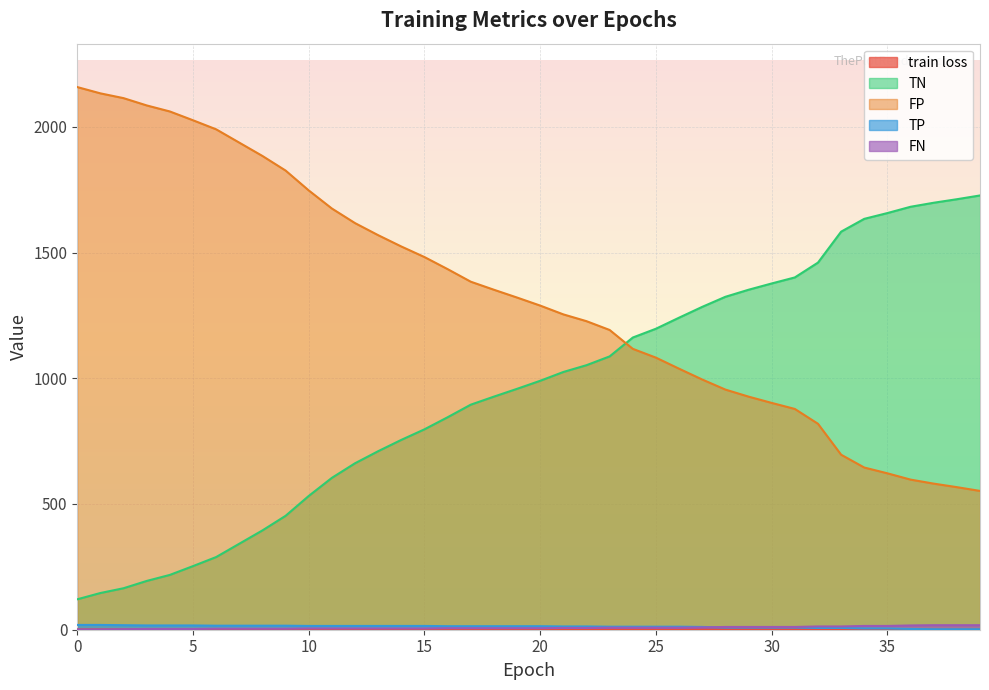

How many lines are shown in the chart?

5